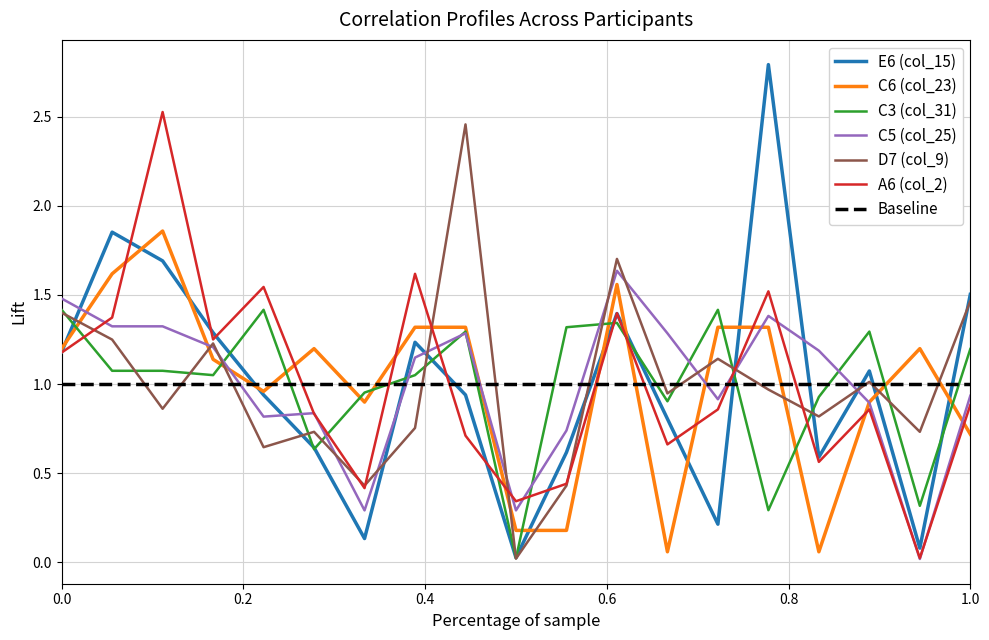

True or false: A6 (col_2) and E6 (col_15) cross at least once.

True